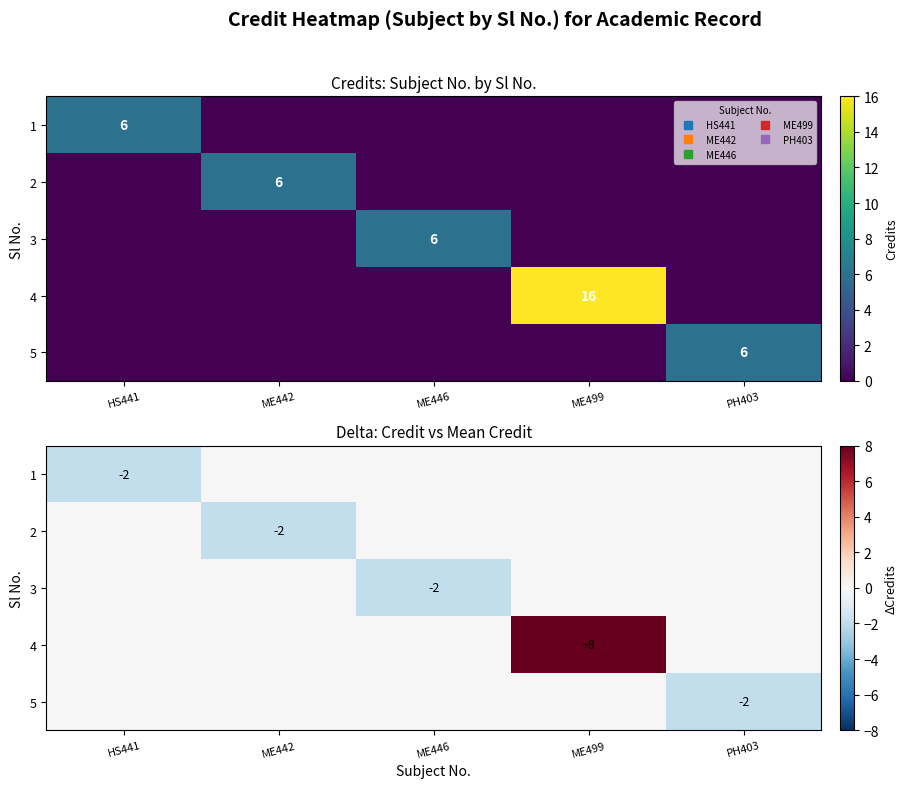

At which label is 2 closest to -1?

HS441